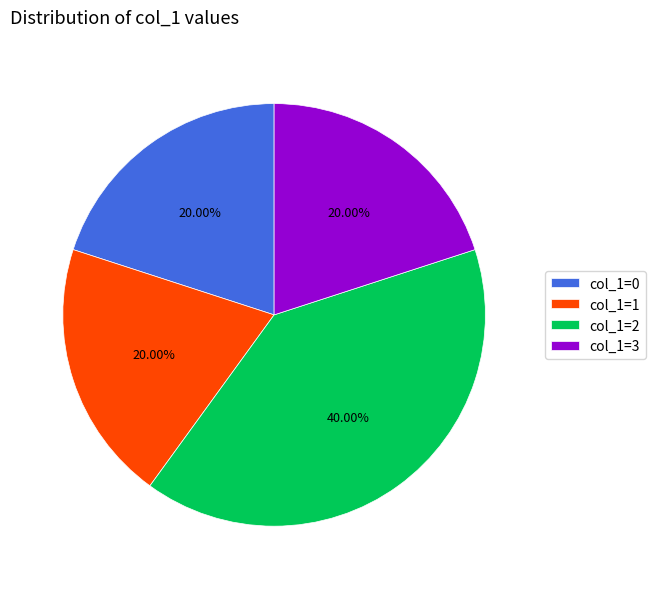

What is the largest slice in the pie chart?

col_1=2